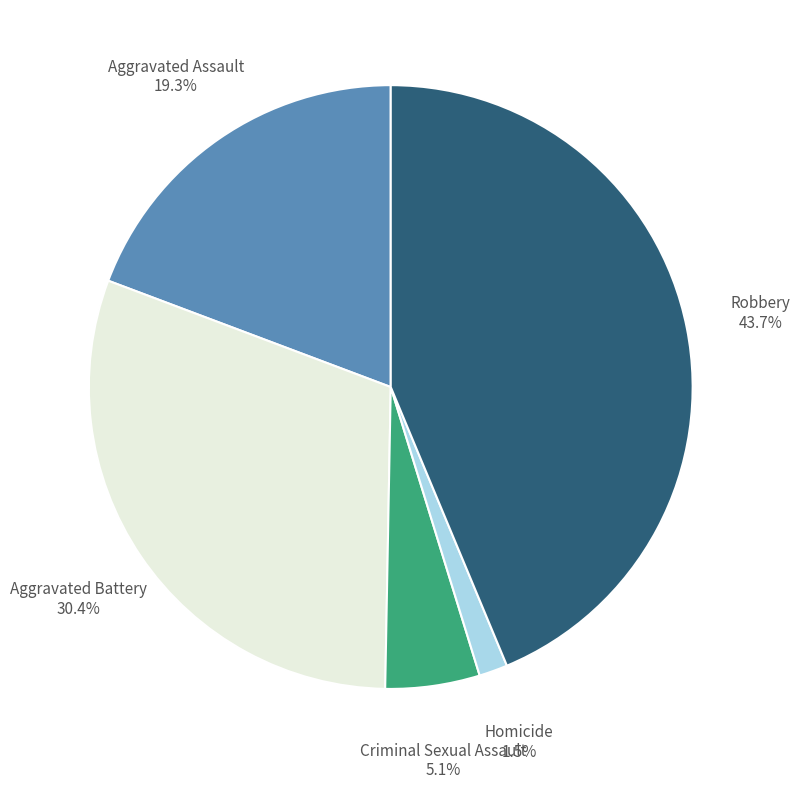

Does any single category account for the majority?

No